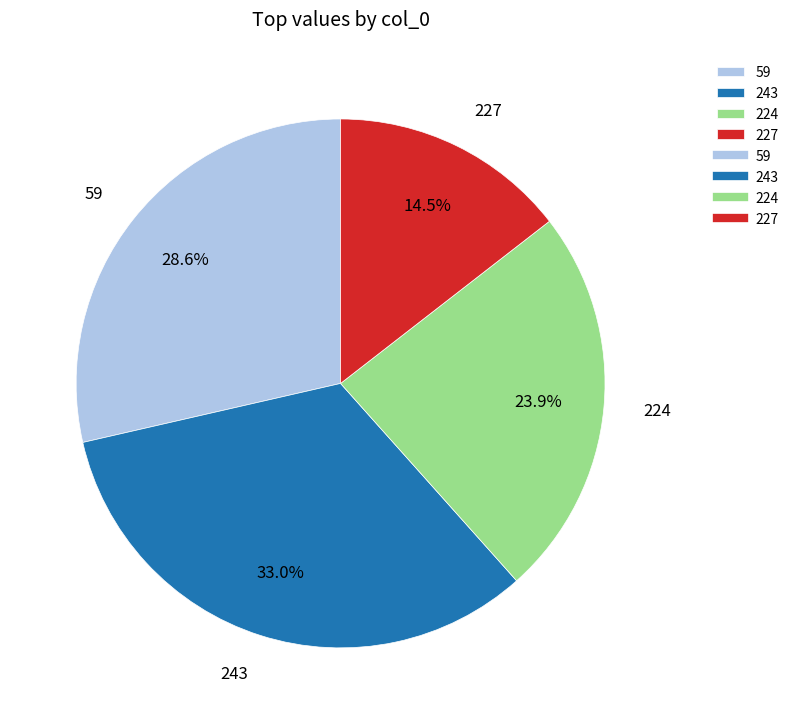

What percentage do 224 and 243 together represent?

56.9%